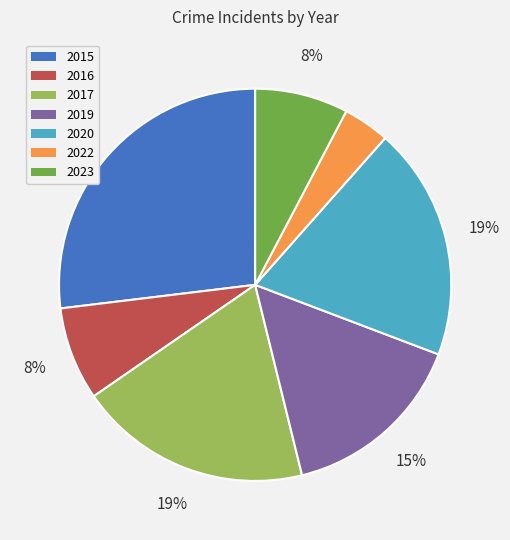

Is the sum of 2016 and 2019 greater than half?

No